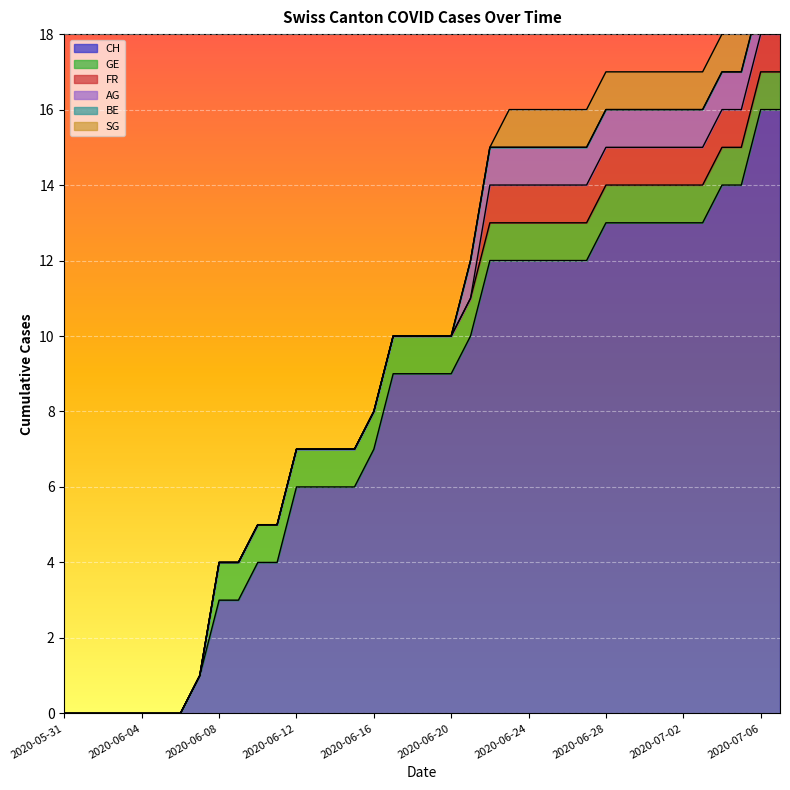

What is the maximum value shown in the chart?

16